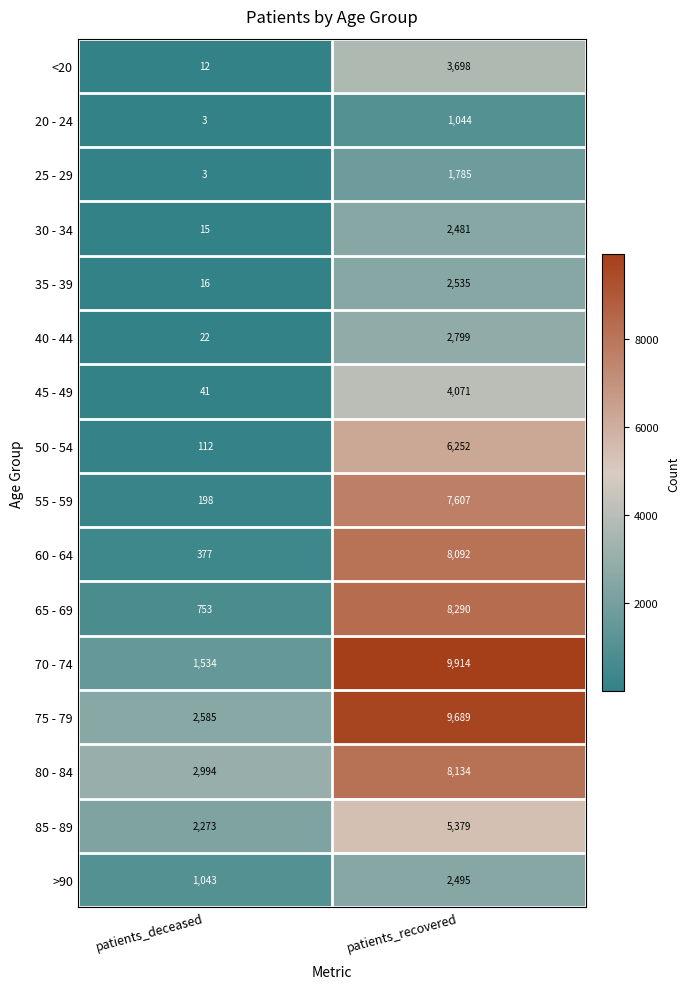

Which series has the widest spread of values?

70 - 74